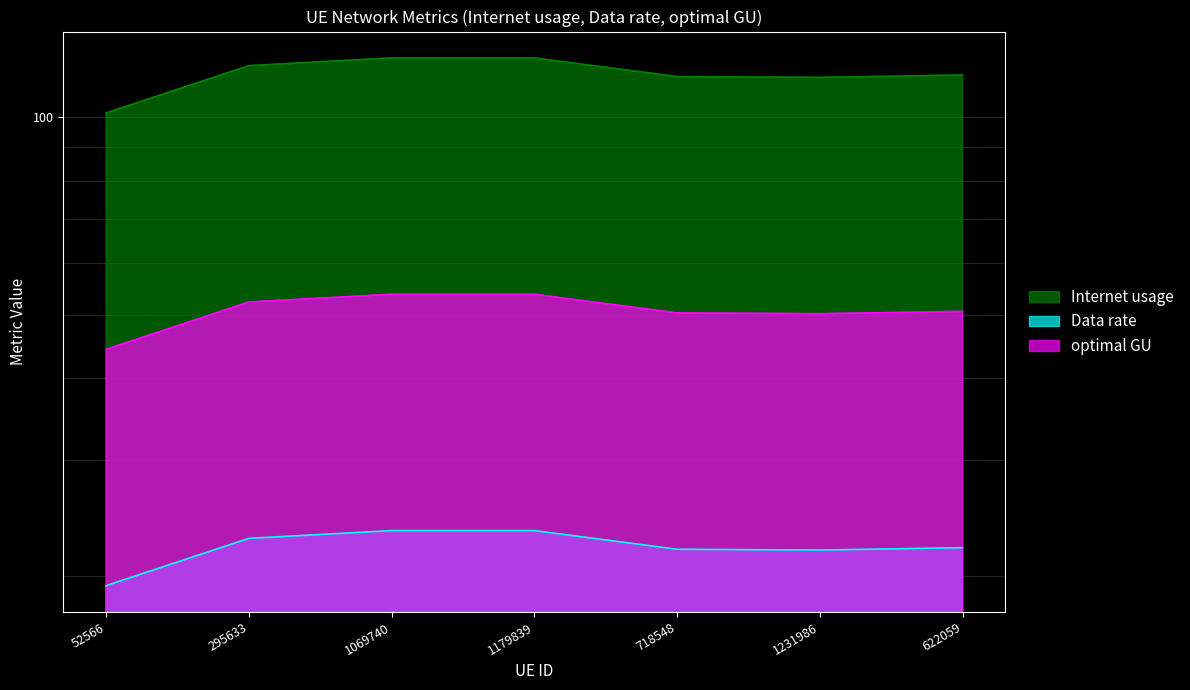

At which category does optimal GU reach its first local valley?

1231986